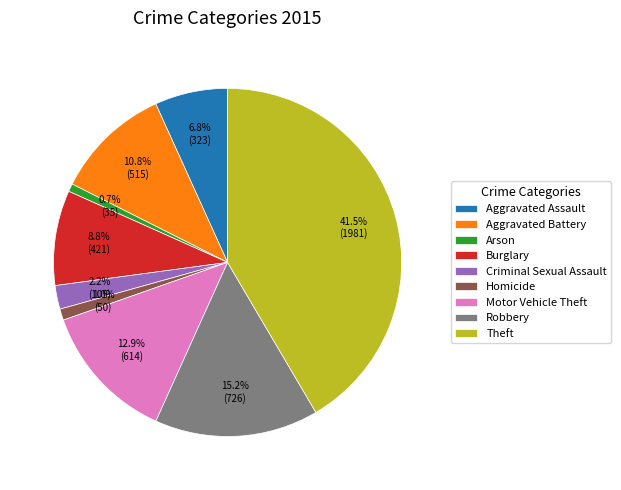

To the nearest percent, what portion does Burglary represent?

9%